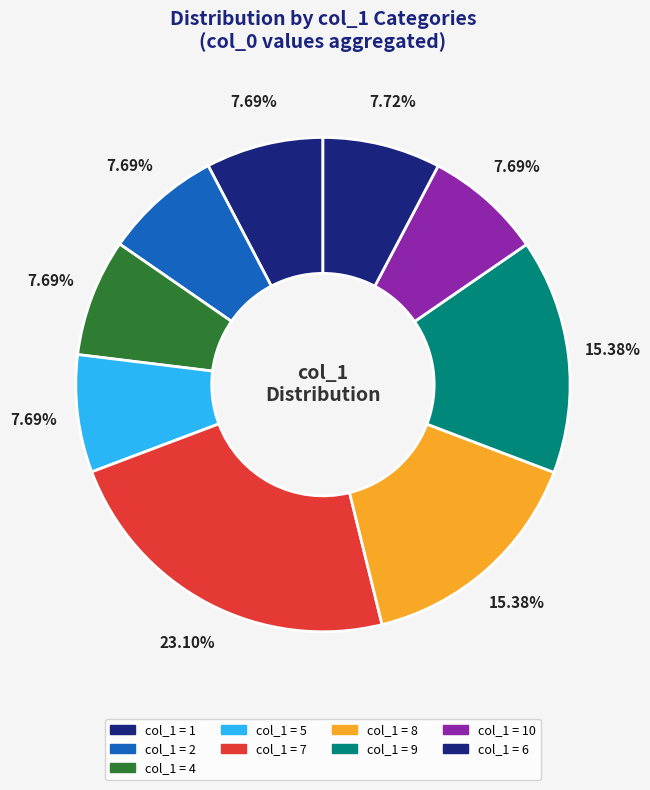

How many segments does this pie chart have?

9